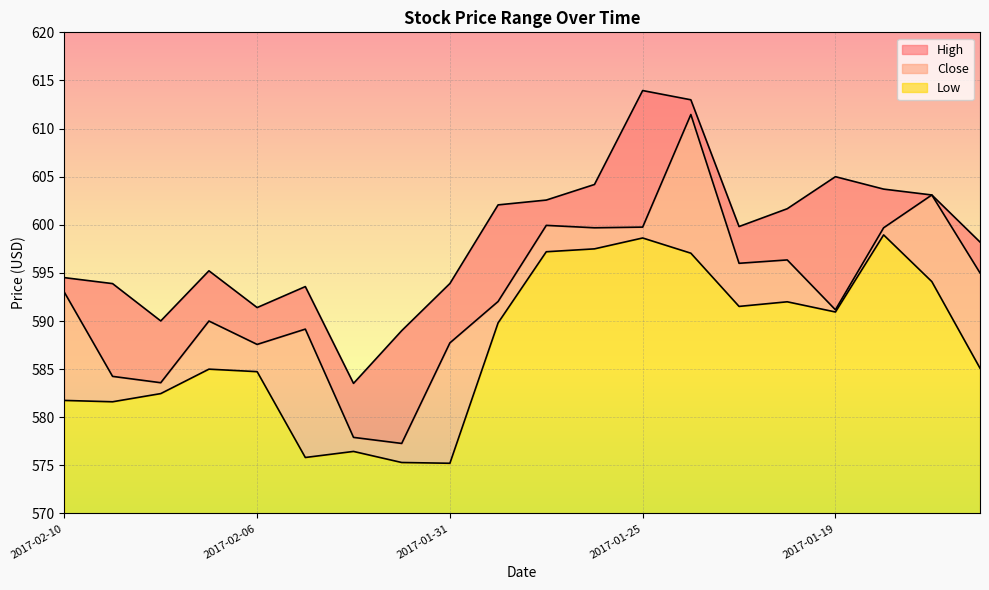

At which label does Close first exceed 592?

2017-02-10